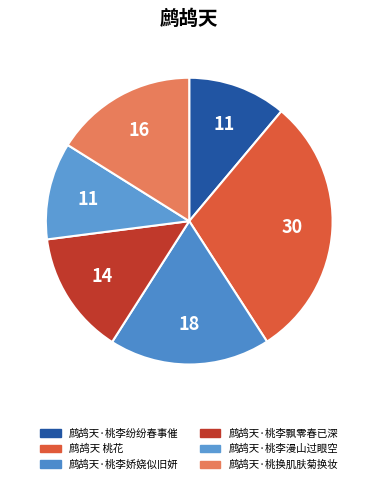

Rank the categories by value from highest to lowest.

鹧鸪天 桃花, 鹧鸪天·桃李娇娆似旧妍, 鹧鸪天·桃换肌肤菊换妆, 鹧鸪天·桃李飘零春已深, 鹧鸪天·桃李纷纷春事催, 鹧鸪天·桃李漫山过眼空